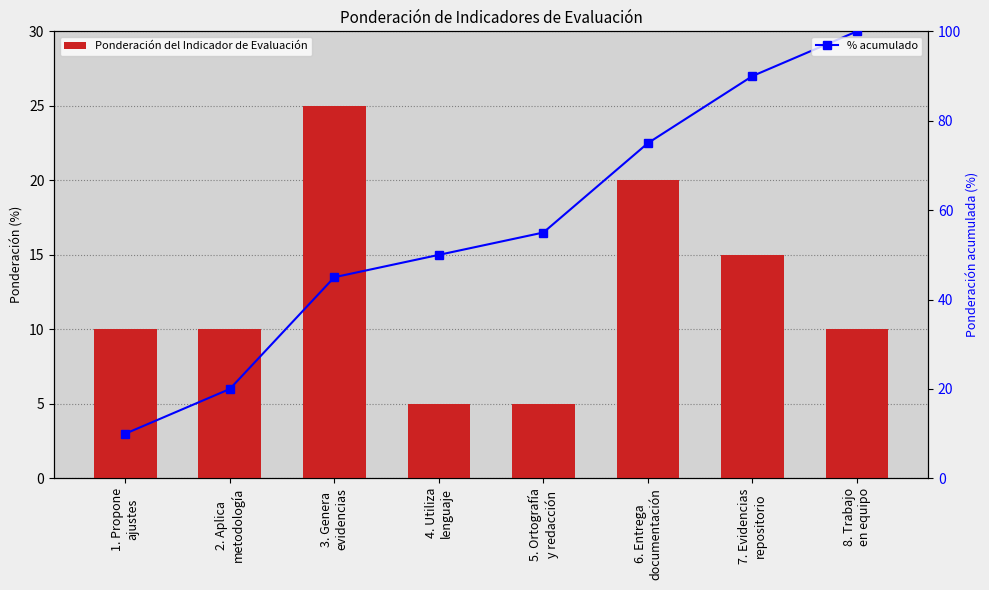

At which label is Ponderación del Indicador de Evaluación closest to 15?

7. Evidencias
repositorio